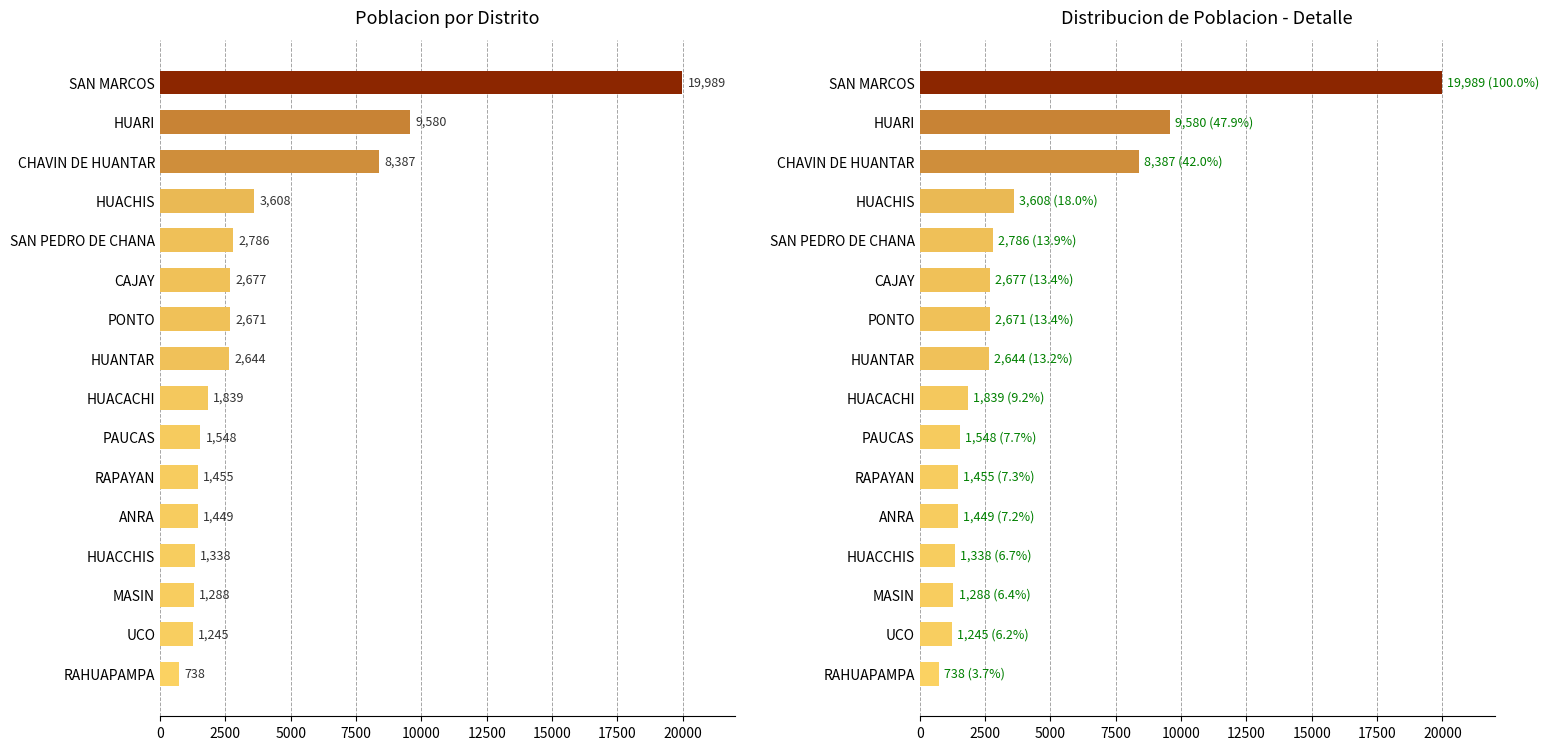

Reading left to right, extract all data points from this chart.

738	1245	1288	1338	1449	1455	1548	1839	2644	2671	2677	2786	3608	8387	9580	19989